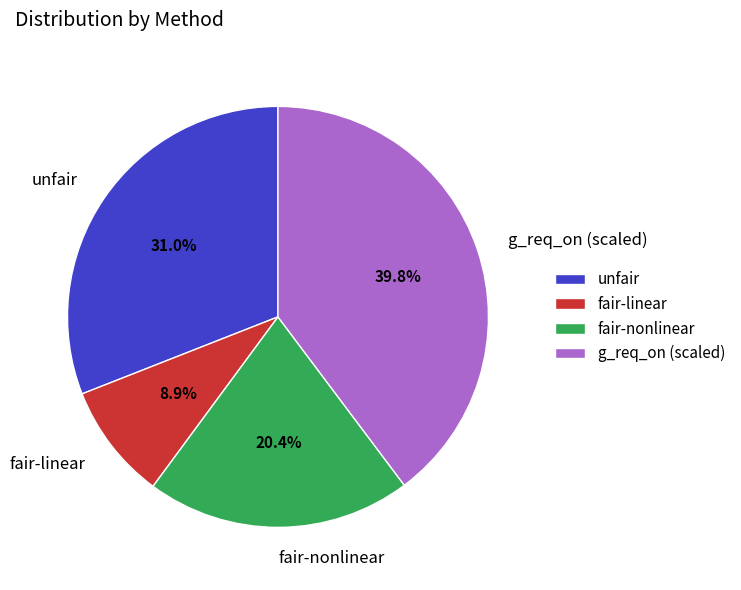

What is the ratio of the value at fair-linear to the value at fair-nonlinear?

0.4